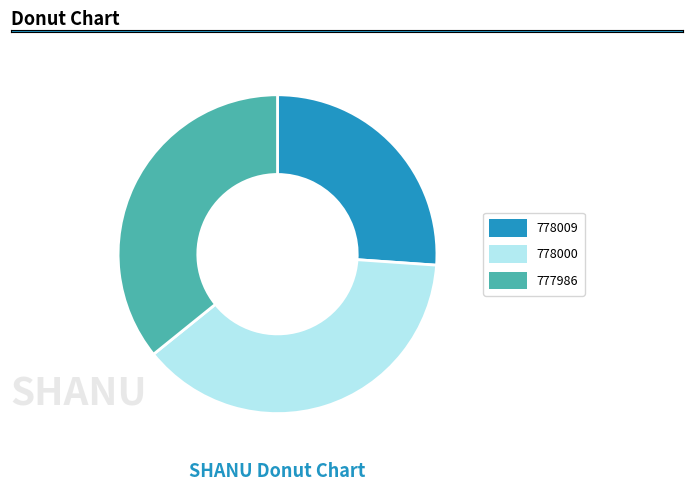

Between 778000 and 777986, which is larger?

778000